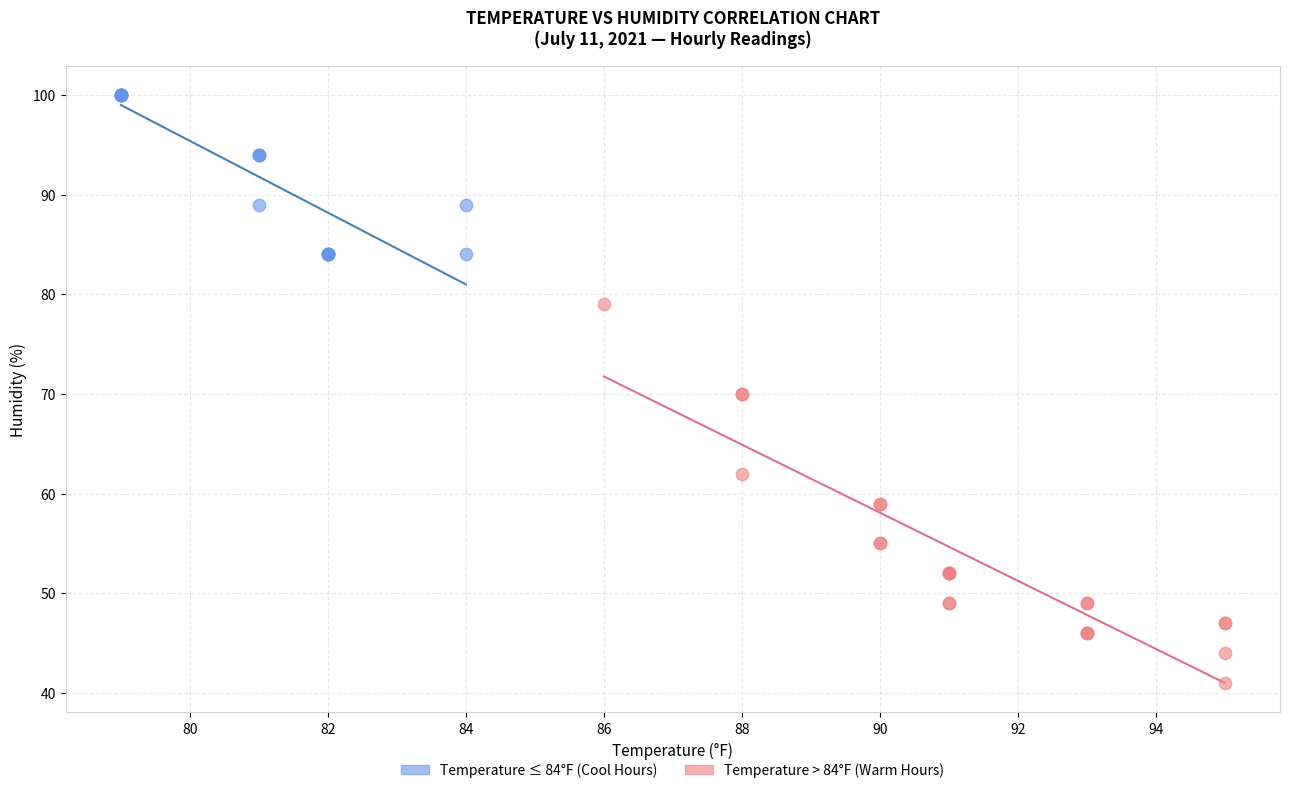

Which series has the widest spread of Y values?

Temperature > 84°F (Warm Hours)